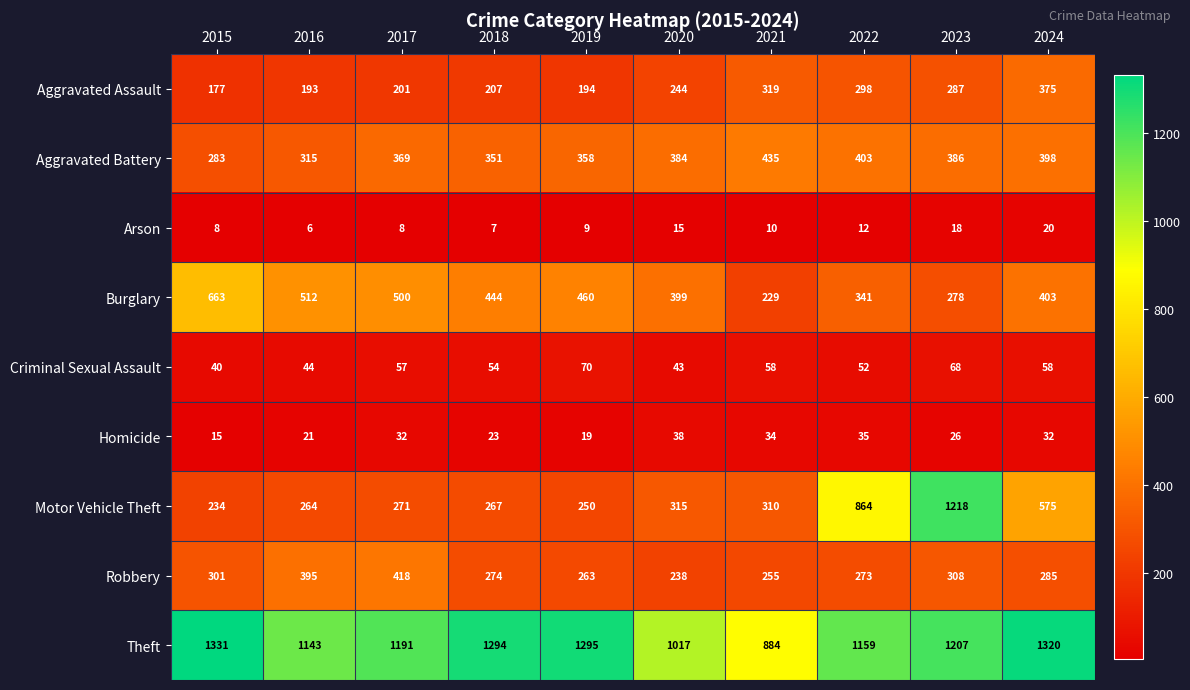

Rank the categories by Motor Vehicle Theft value from lowest to highest.

2015, 2019, 2016, 2018, 2017, 2021, 2020, 2024, 2022, 2023